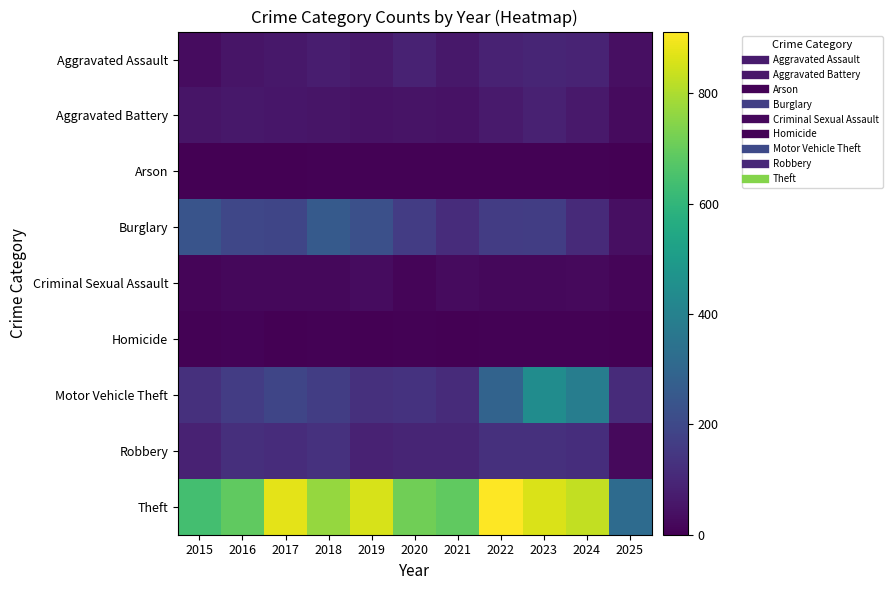

Reading right to left, transcribe all the data shown in this chart.

Aggravated Assault: 2025=38	2024=91	2023=93	2022=89	2021=58	2020=87	2019=61	2018=72	2017=59	2016=50	2015=31
Aggravated Battery: 2025=27	2024=64	2023=83	2022=66	2021=43	2020=48	2019=45	2018=52	2017=54	2016=60	2015=50
Arson: 2025=0	2024=5	2023=6	2022=7	2021=6	2020=4	2019=5	2018=6	2017=1	2016=3	2015=3
Burglary: 2025=37	2024=110	2023=167	2022=163	2021=117	2020=163	2019=221	2018=257	2017=192	2016=194	2015=236
Criminal Sexual Assault: 2025=13	2024=24	2023=20	2022=18	2021=25	2020=13	2019=29	2018=20	2017=19	2016=20	2015=13
Homicide: 2025=1	2024=4	2023=4	2022=6	2021=2	2020=6	2019=3	2018=5	2017=2	2016=8	2015=4
Motor Vehicle Theft: 2025=113	2024=388	2023=444	2022=292	2021=113	2020=134	2019=125	2018=164	2017=191	2016=163	2015=125
Robbery: 2025=24	2024=119	2023=125	2022=125	2021=95	2020=94	2019=89	2018=130	2017=115	2016=123	2015=87
Theft: 2025=320	2024=830	2023=861	2022=912	2021=691	2020=713	2019=855	2018=767	2017=873	2016=689	2015=641